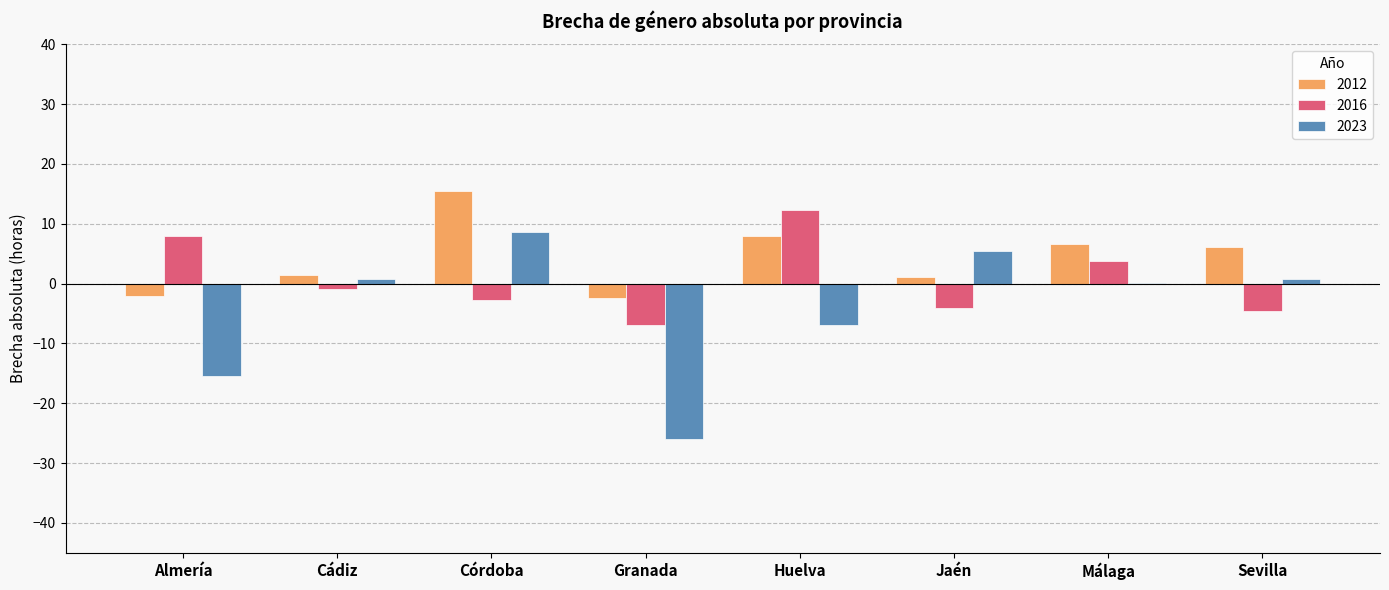

Which label corresponds to the largest value in the chart?

Córdoba